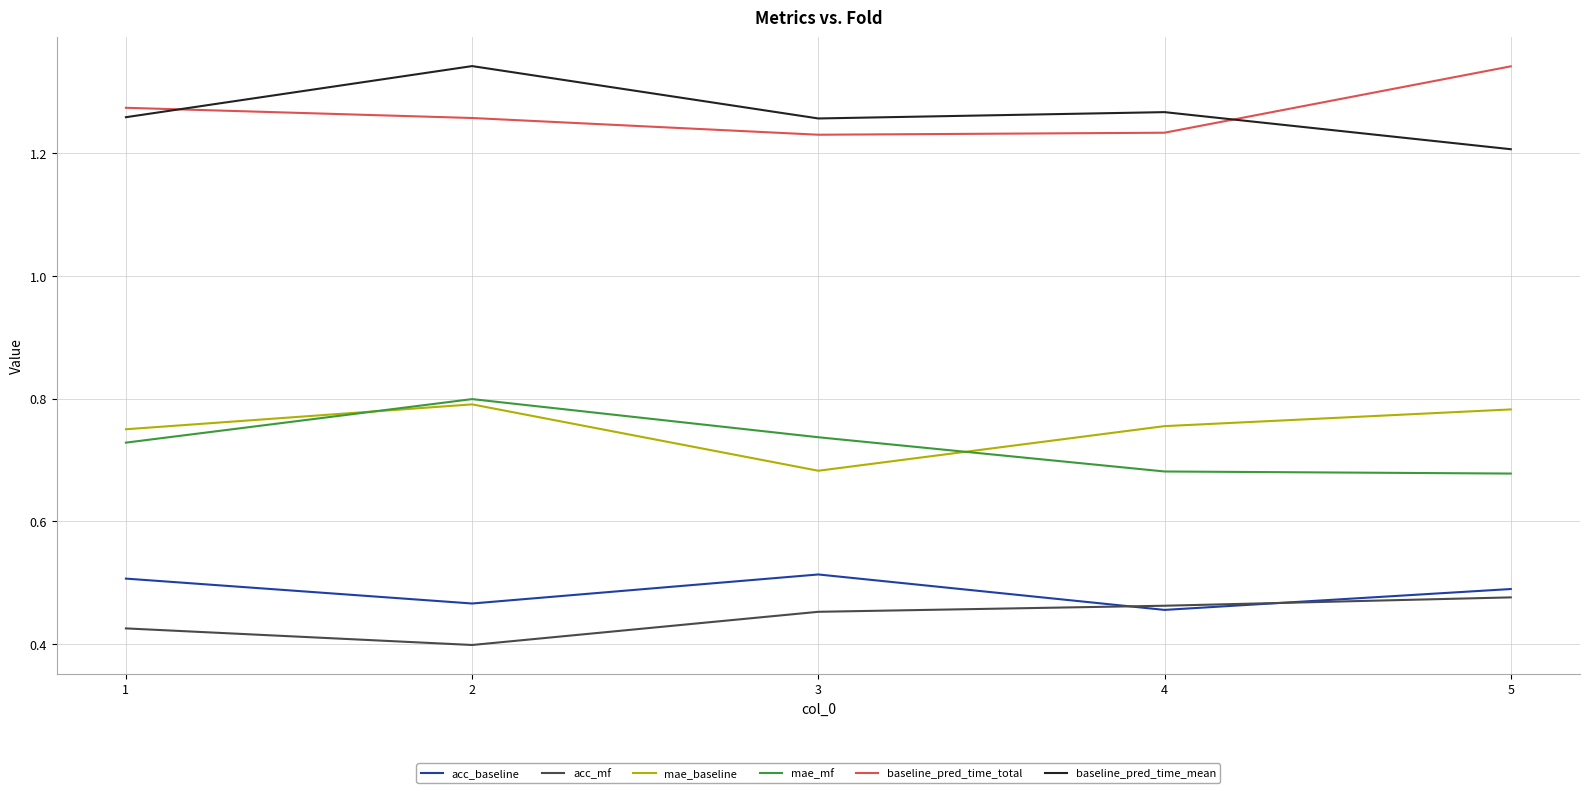

What are all the series names shown in the legend?

acc_baseline, acc_mf, mae_baseline, mae_mf, baseline_pred_time_total, baseline_pred_time_mean